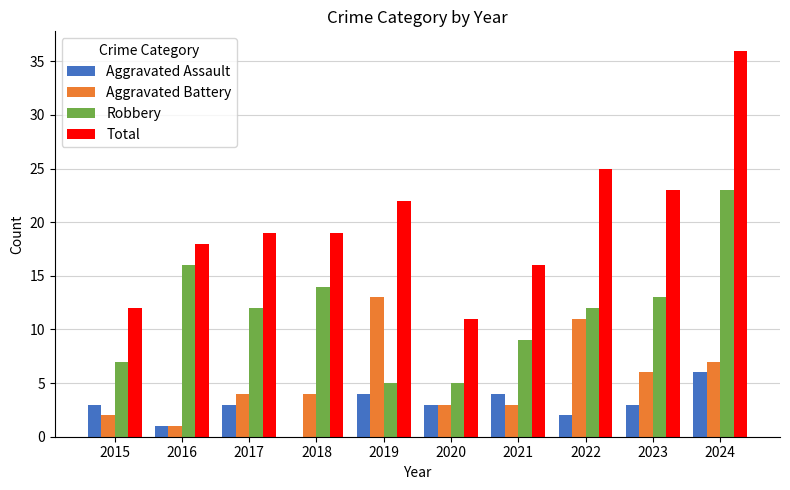

Reading right to left, what are all the values shown in this chart?

Aggravated Assault: 2024=6	2023=3	2022=2	2021=4	2020=3	2019=4	2018=0	2017=3	2016=1	2015=3
Aggravated Battery: 2024=7	2023=6	2022=11	2021=3	2020=3	2019=13	2018=4	2017=4	2016=1	2015=2
Robbery: 2024=23	2023=13	2022=12	2021=9	2020=5	2019=5	2018=14	2017=12	2016=16	2015=7
Total: 2024=36	2023=23	2022=25	2021=16	2020=11	2019=22	2018=19	2017=19	2016=18	2015=12